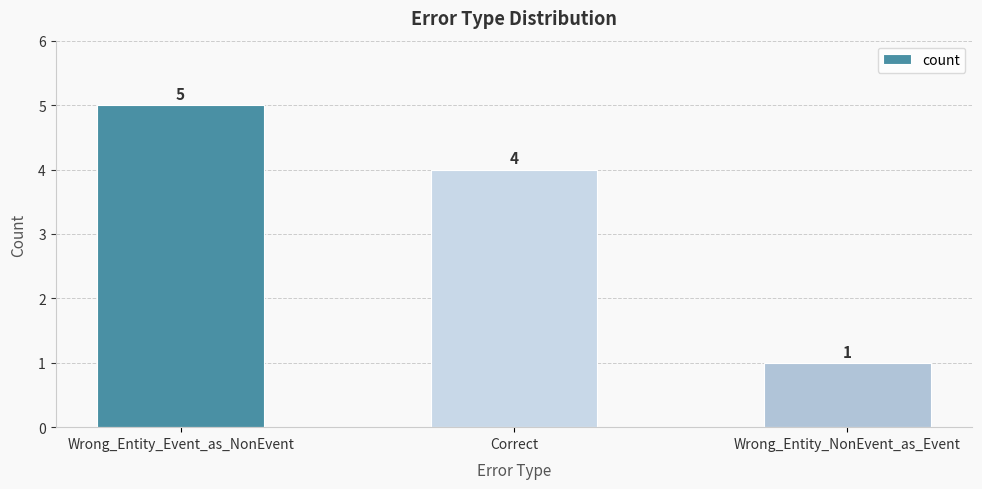

True or false: the data shows 7 at Wrong_Entity_Event_as_NonEvent.

False